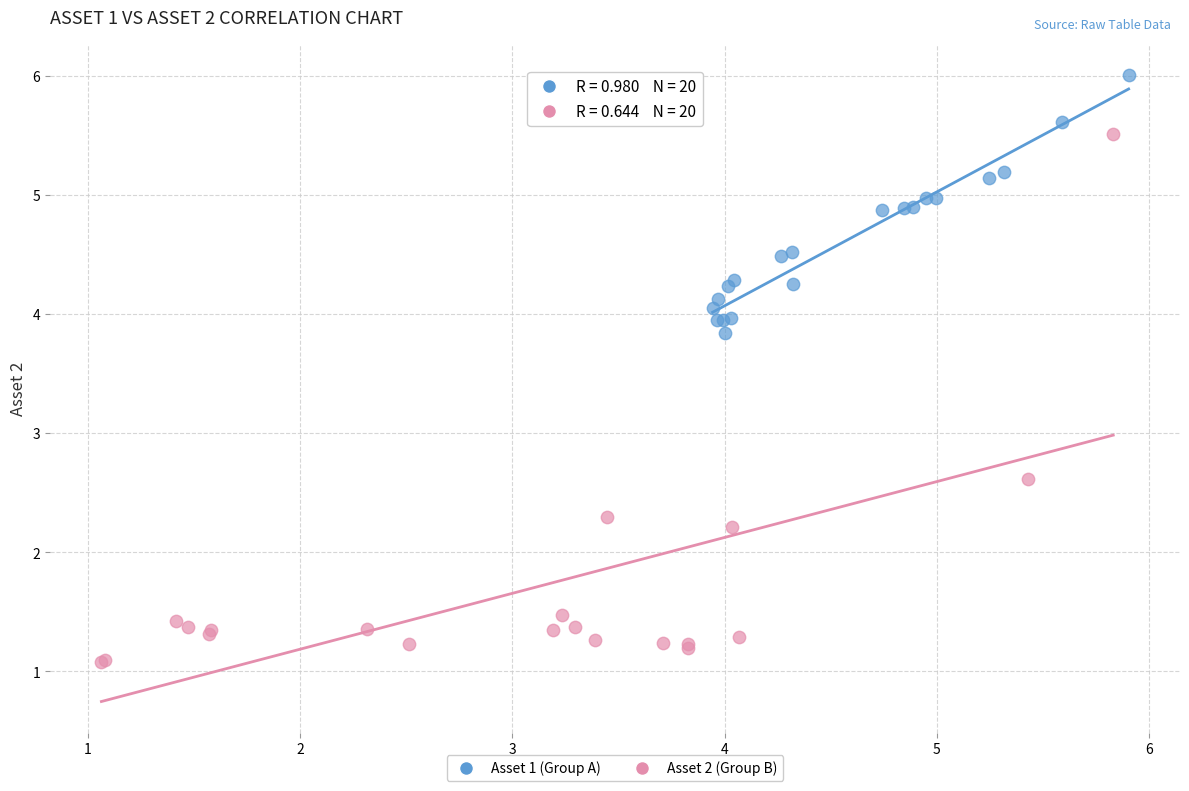

Which series has the largest Y range (max minus min)?

Asset 2 (Group B)